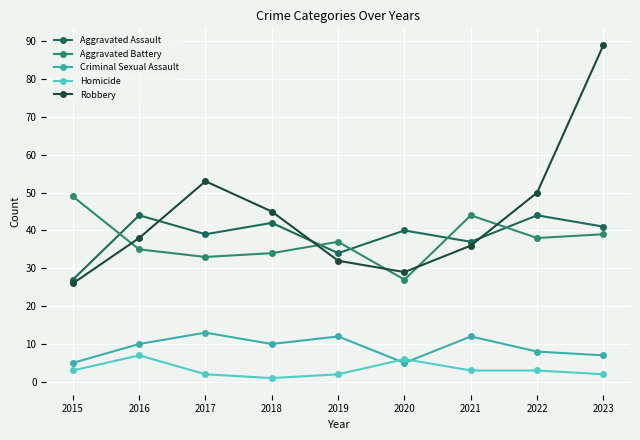

How many lines are shown in the chart?

5